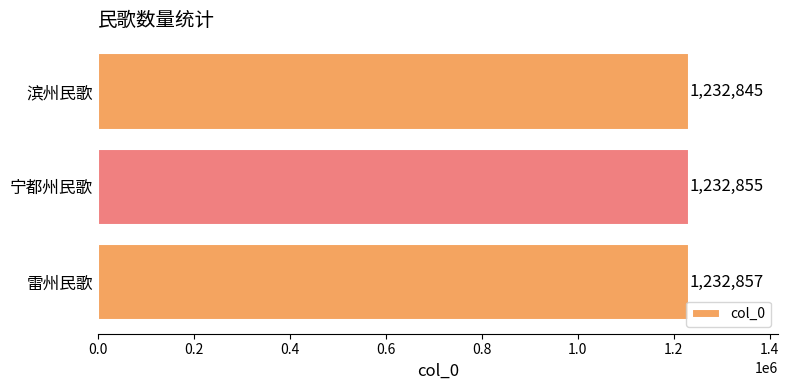

How many data points does each series have?

3